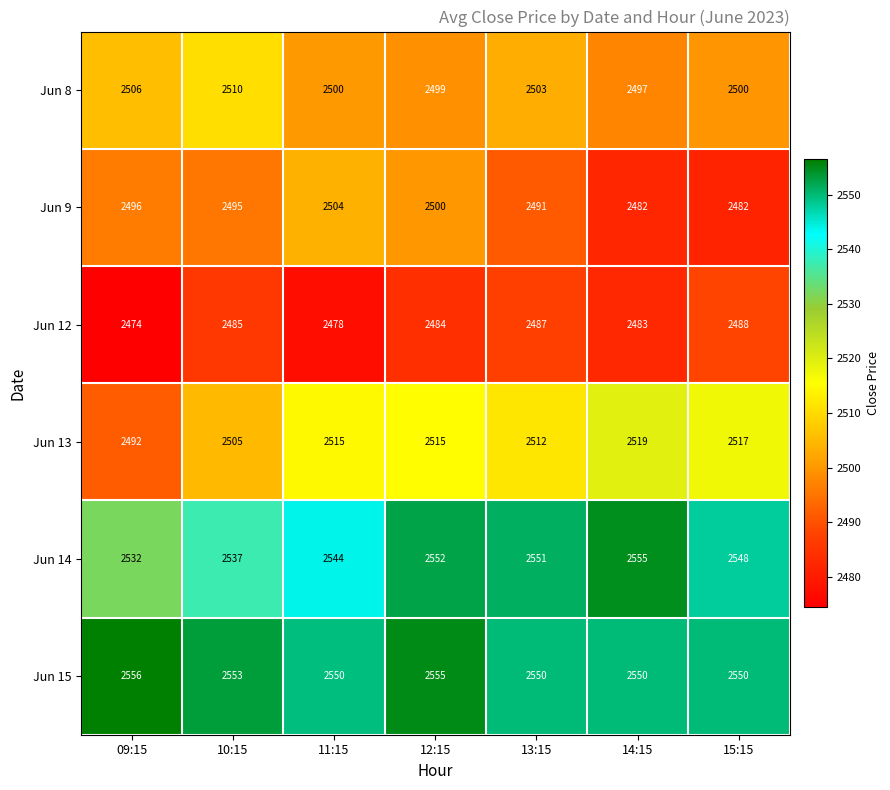

What is the sum of all Jun 9 values?

17450